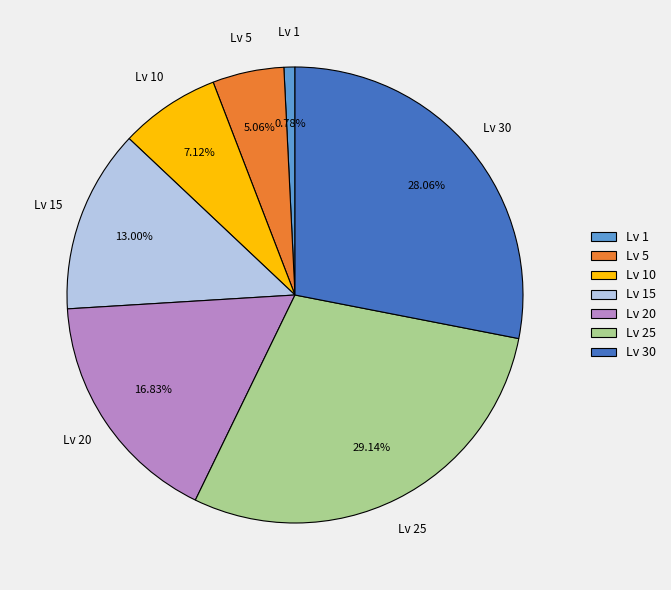

To the nearest percent, what is the average slice percentage?

14%